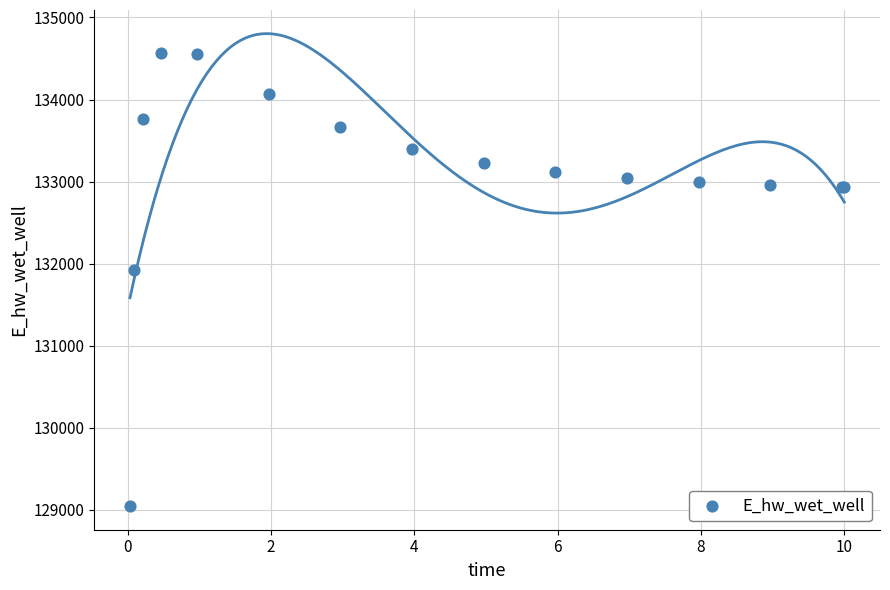

What Y value in the scatter plot is closest to 131804?

131924.2